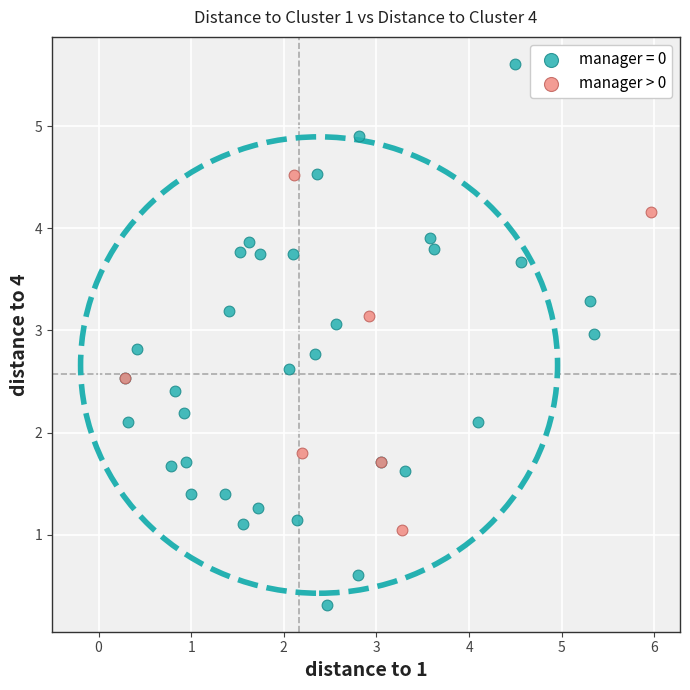

Which series has the largest Y range (max minus min)?

manager = 0